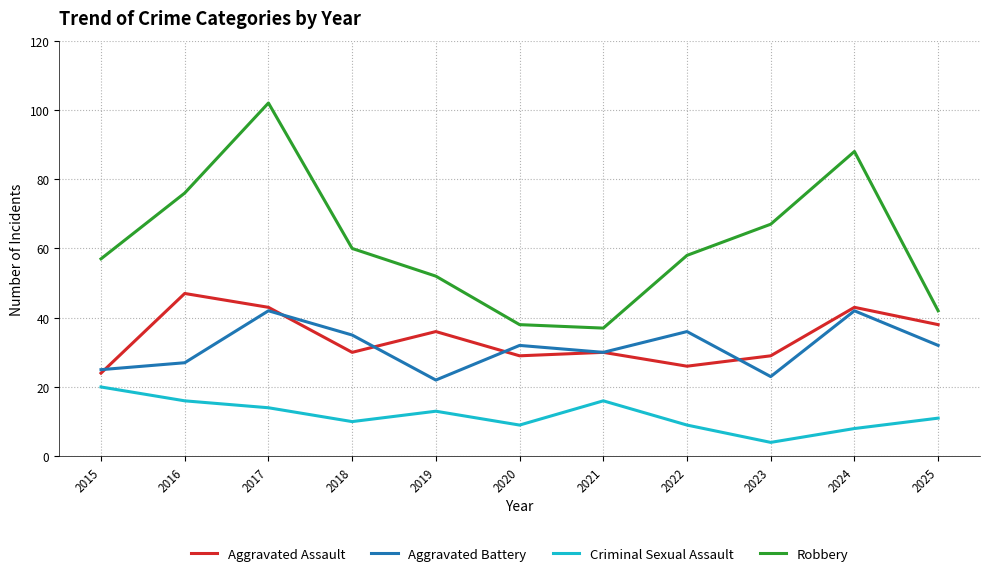

In Criminal Sexual Assault, how many points are higher than both neighbors (excluding endpoints)?

2